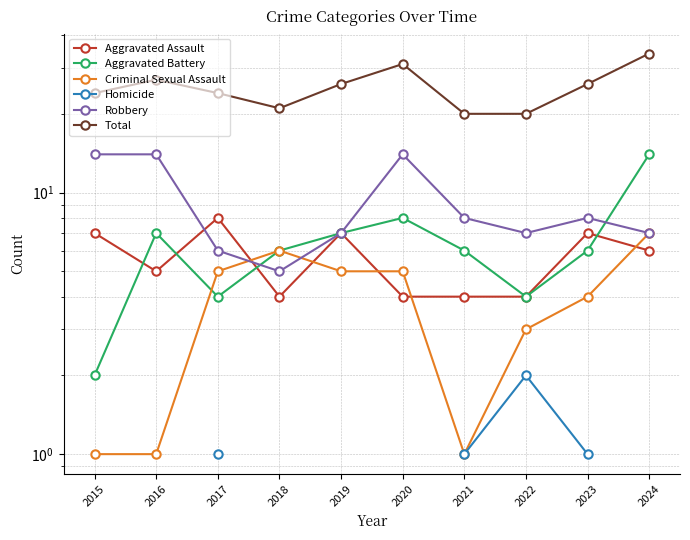

Does the chart have visible grid lines?

Yes